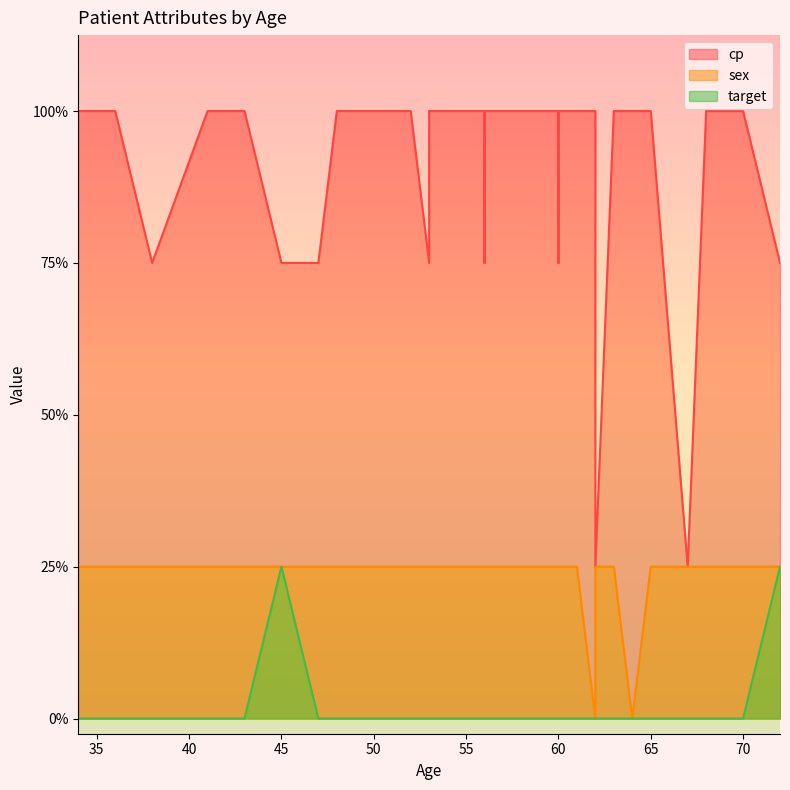

How many positive values does the sex series have?

37